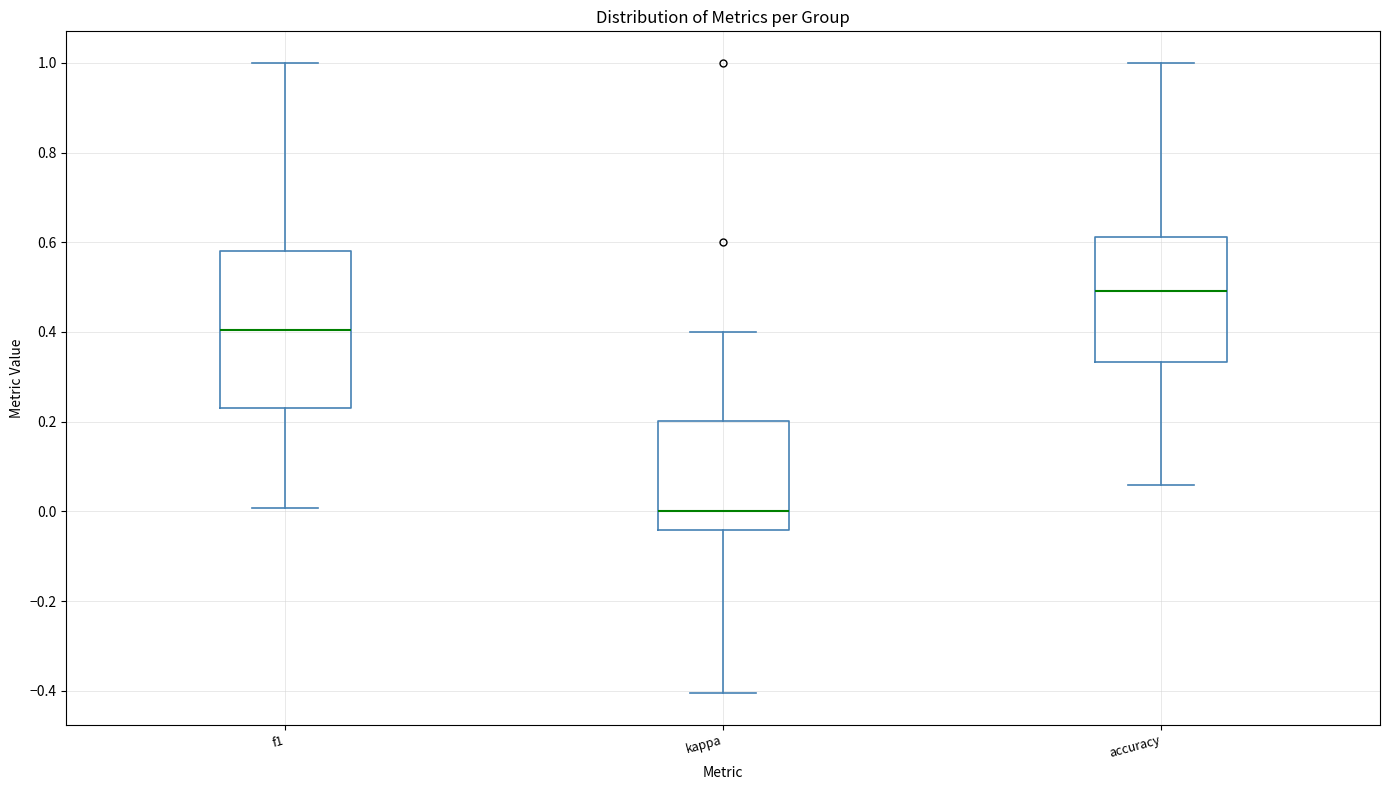

Reading left to right, read every box against the y-axis: the position of its median line, the range the box covers, and the ends of its whiskers. The values are not printed on the chart, so give them approximately, as read against the axis.

f1: median 0.40, box 0.24 to 0.58, whiskers 0.00 to 1.00
kappa: median 0.00, box -0.04 to 0.20, whiskers -0.40 to 0.40
accuracy: median 0.50, box 0.34 to 0.62, whiskers 0.06 to 1.00